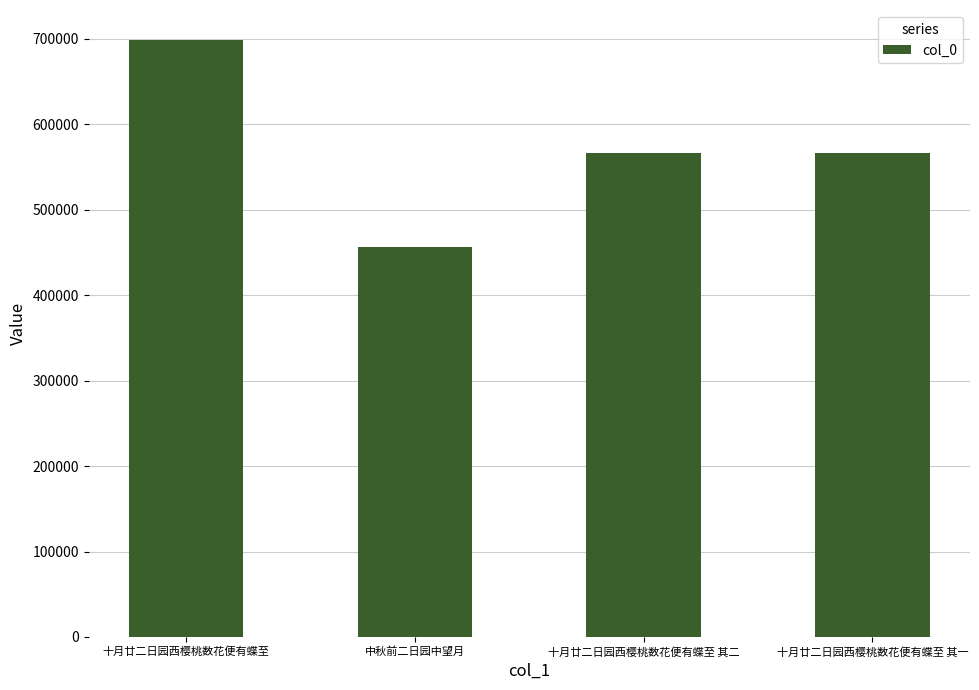

How many series are shown in this chart?

1